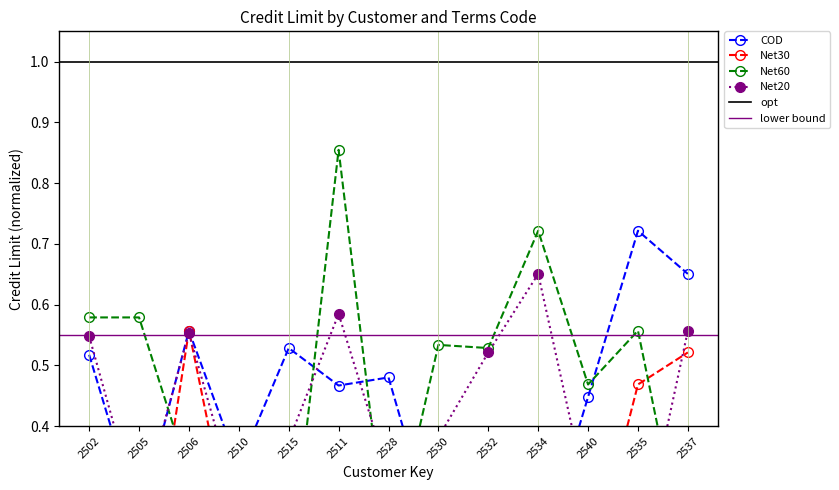

List the labels in order of COD value, largest first.

2535, 2537, 2506, 2515, 2502, 2528, 2511, 2540, 2510, 2505, 2532, 2530, 2534